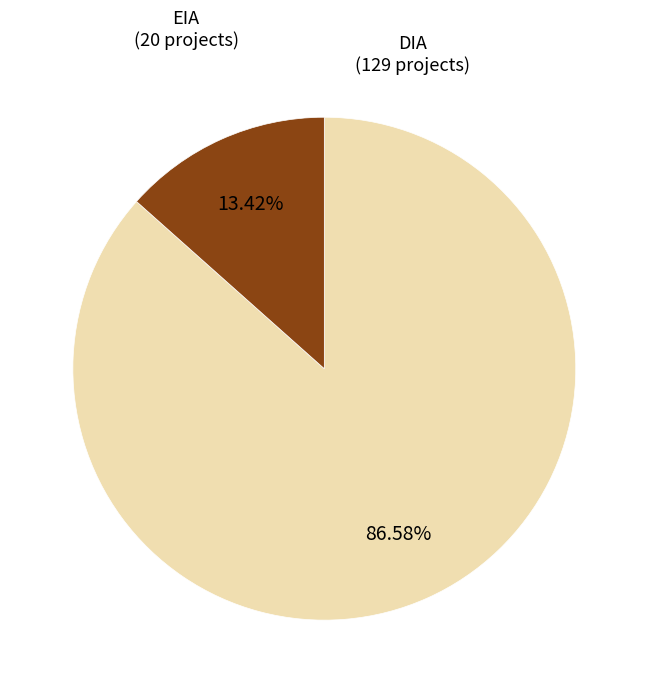

Is there any slice that represents more than half of the pie?

Yes